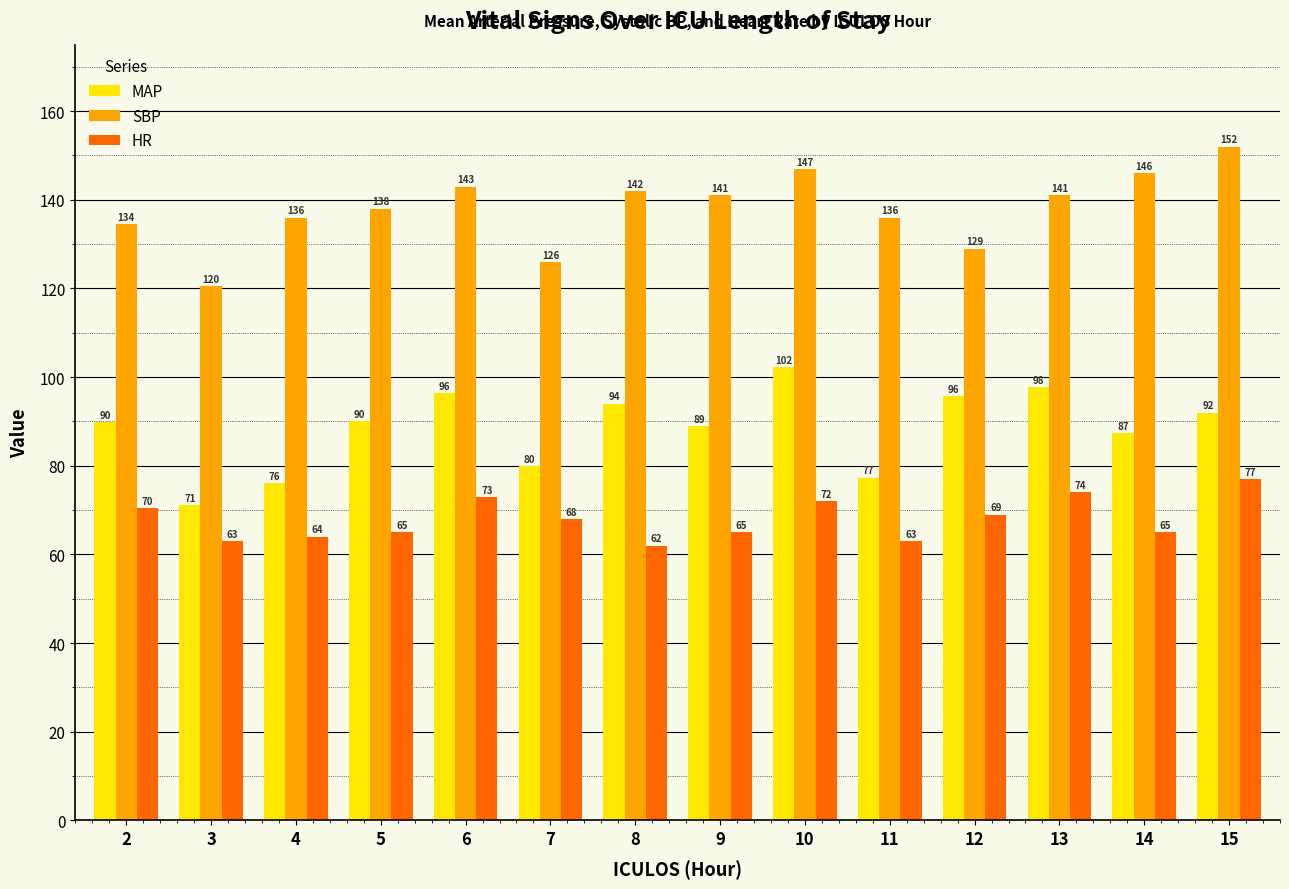

Which series has the largest range (max minus min)?

SBP